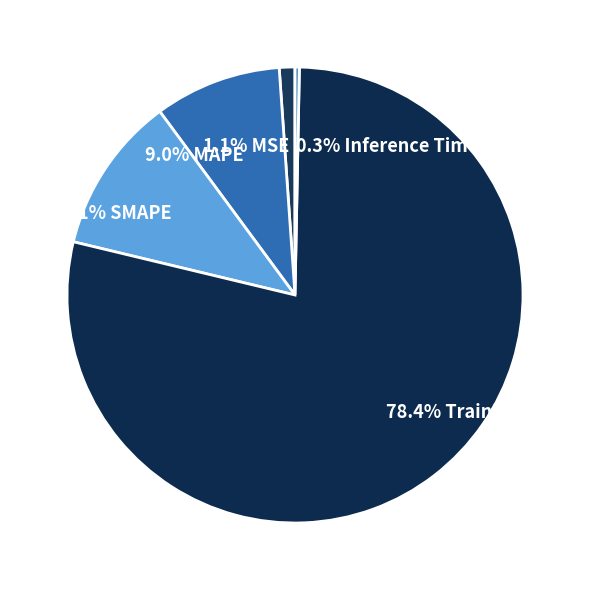

How many segments does this pie chart have?

5